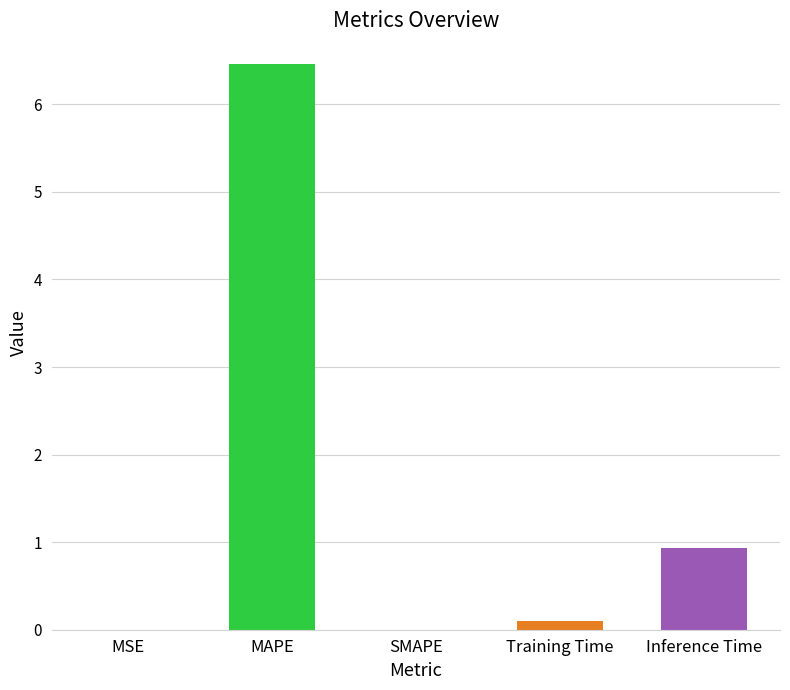

At which label is the value closest to 3?

Inference Time